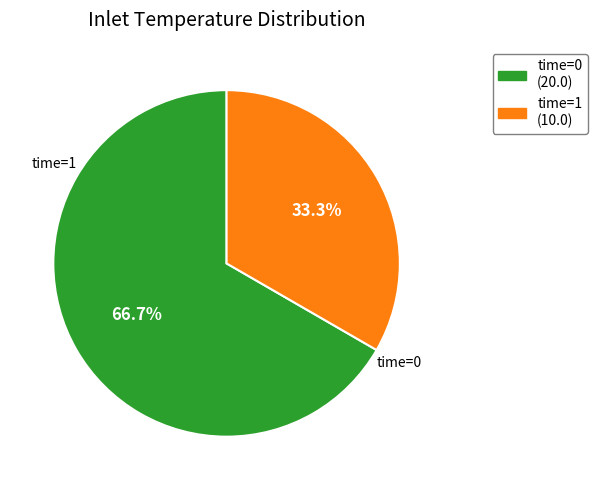

Is there any slice that represents more than half of the pie?

Yes